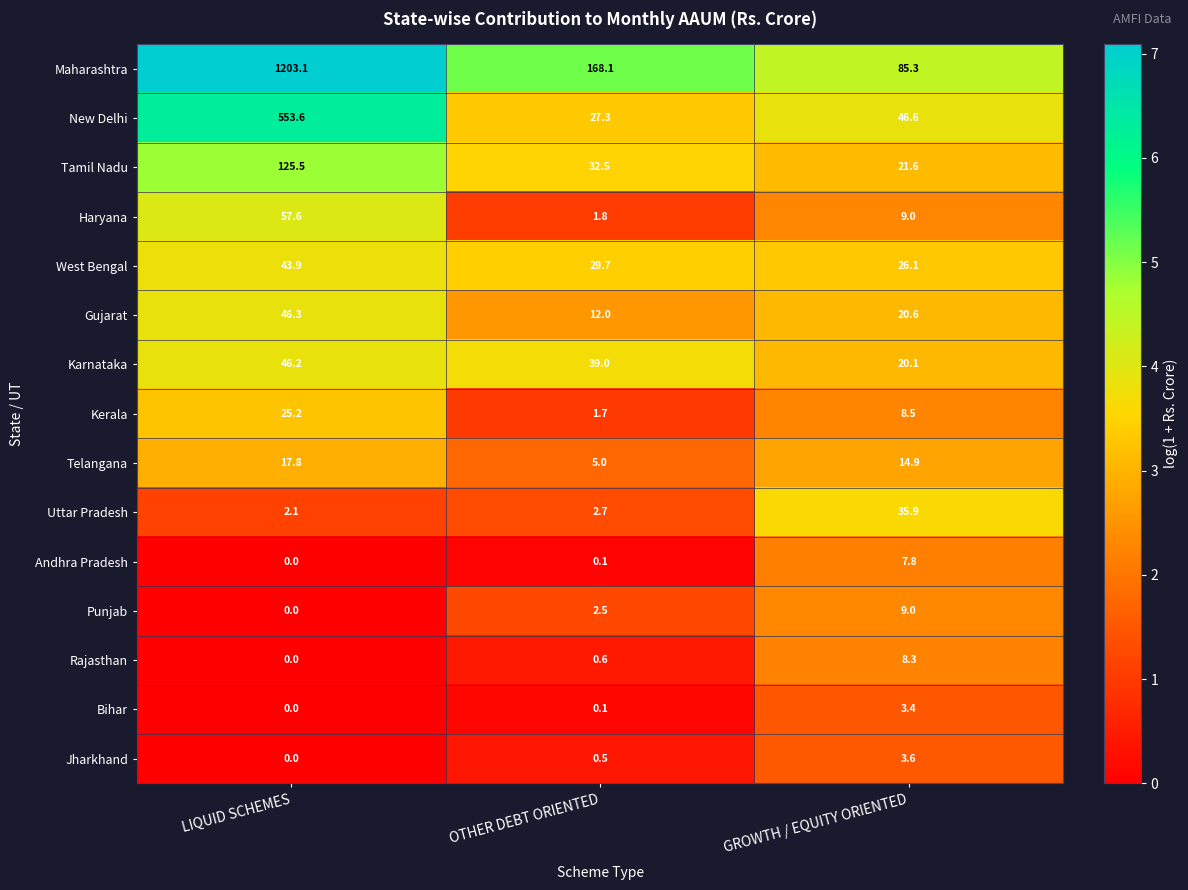

List the series in order of their peak value, highest first.

Maharashtra, New Delhi, Tamil Nadu, Haryana, Gujarat, Karnataka, West Bengal, Uttar Pradesh, Kerala, Telangana, Punjab, Rajasthan, Andhra Pradesh, Jharkhand, Bihar